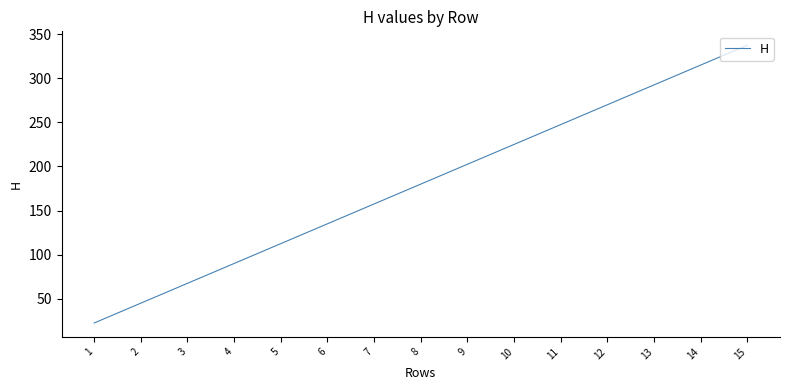

How many lines are shown in the chart?

1